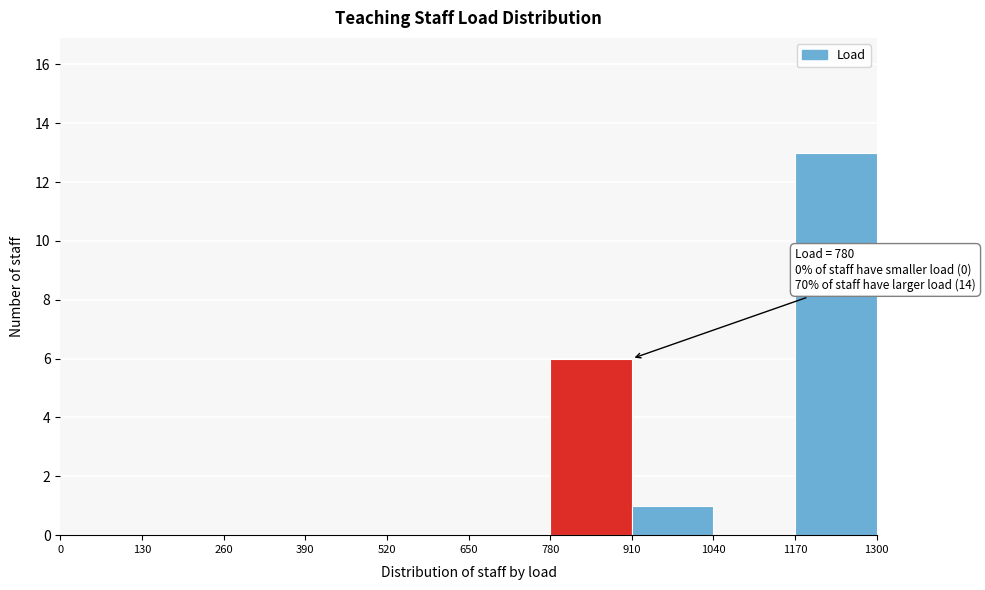

Reading left to right, transcribe all the data shown in this chart.

0=0	130=0	260=0	390=0	520=0	650=0	780=6	910=1	1040=0	1170=13